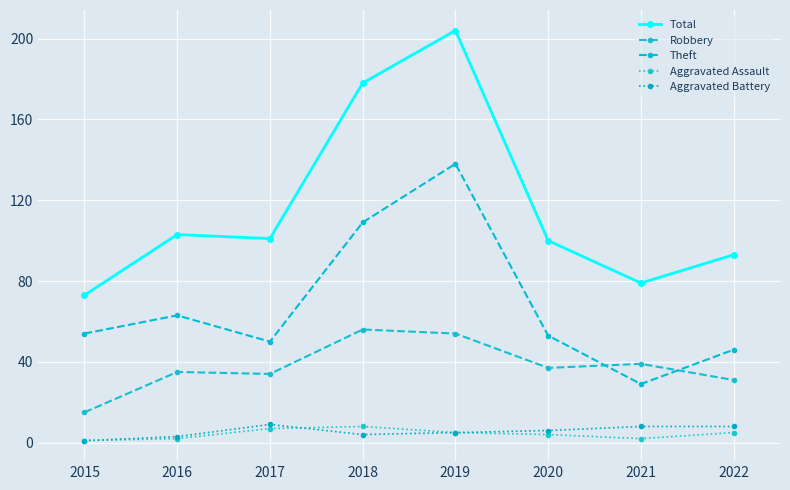

What is the sum of the Aggravated Assault values at 2020 and 2016?

6